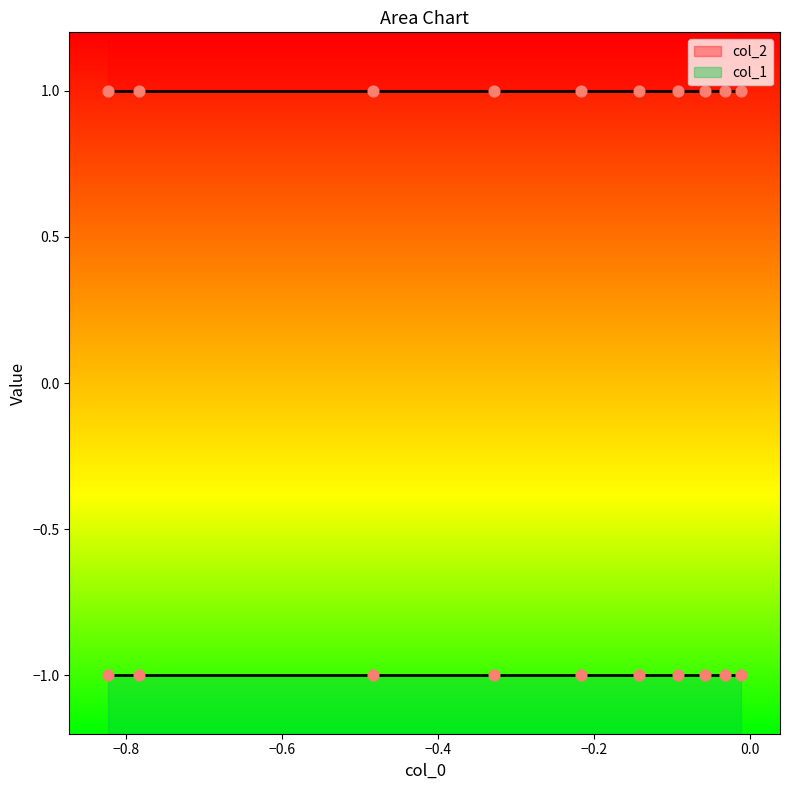

Which series has the largest total across all categories?

col_2